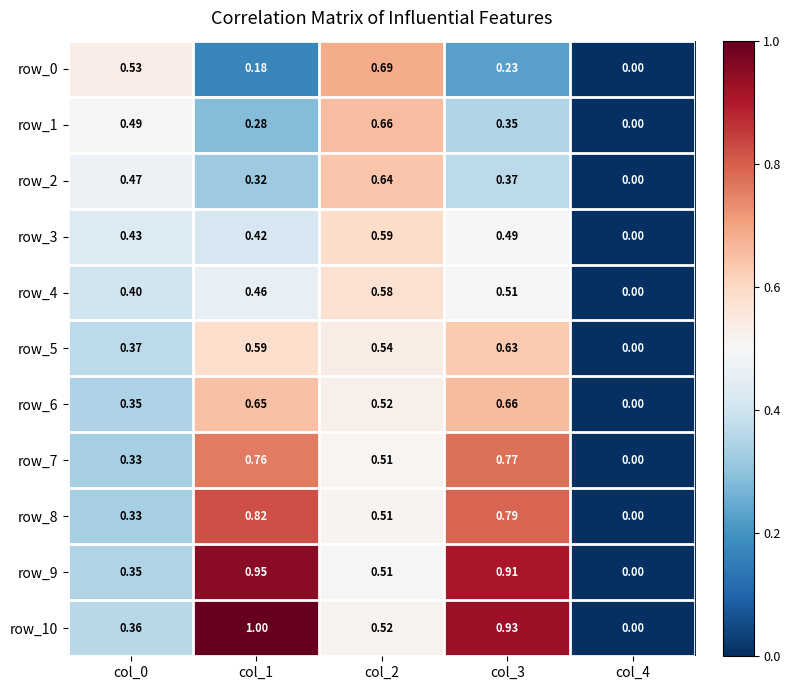

Rank the categories by row_1 value from highest to lowest.

col_2, col_0, col_3, col_1, col_4